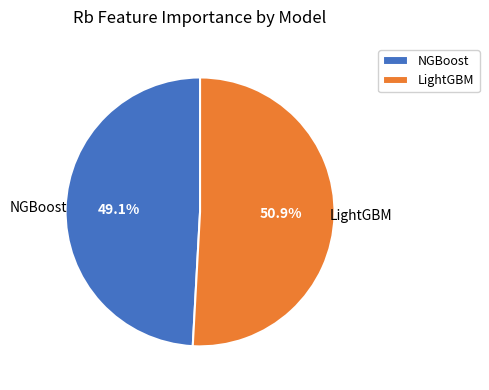

Which slice represents more than half of the pie?

LightGBM